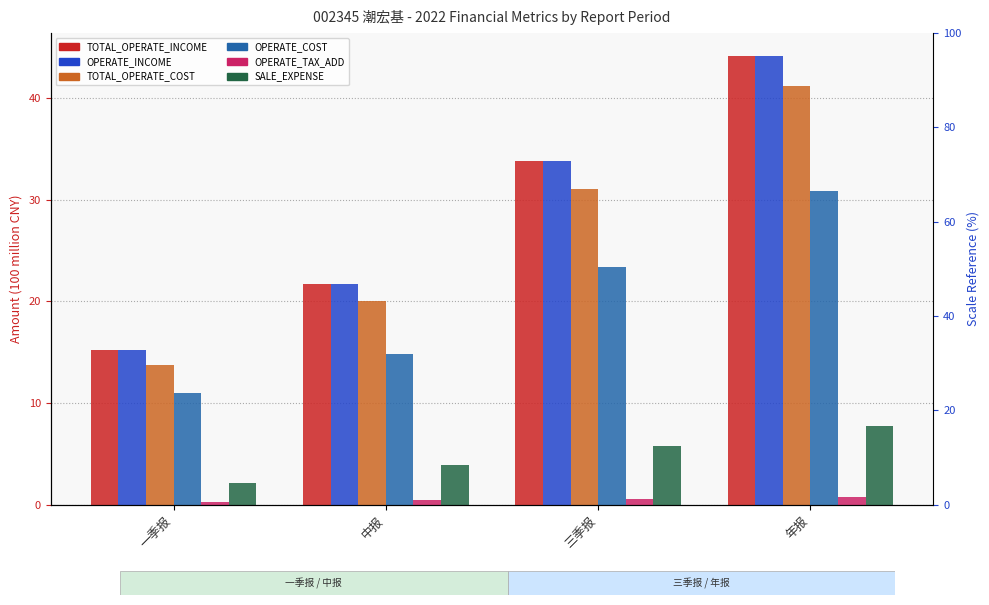

How many groups of bars are there?

4